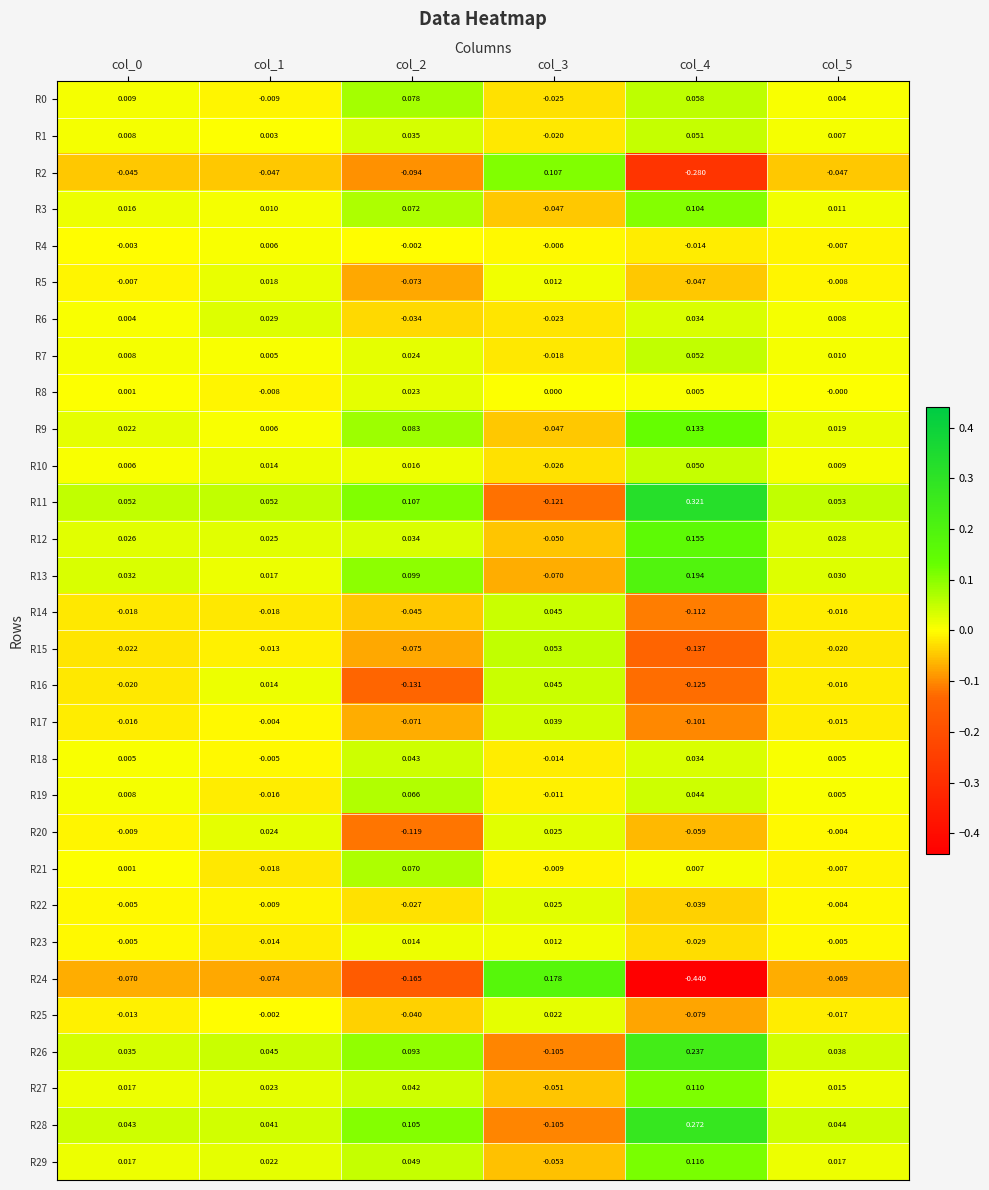

At which category is the sum across all series the highest?

col_4